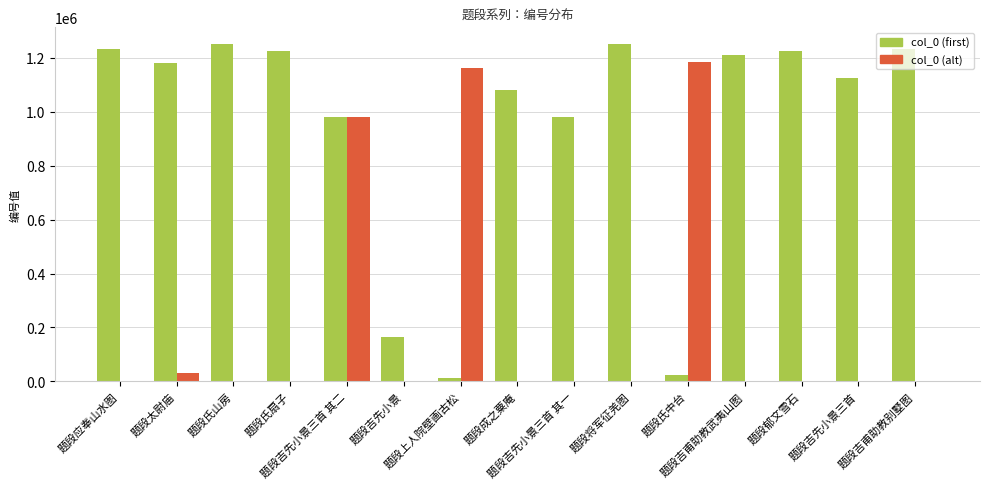

What is the difference between the col_0 (alt) values at 题段吉先小景三首 其一 and 题段上人院壁画古松?

1161631